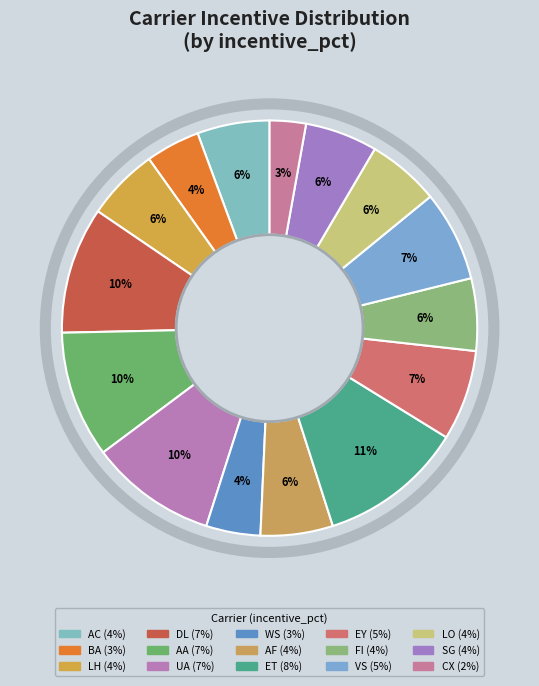

True or false: AF accounts for 6% of the total.

True